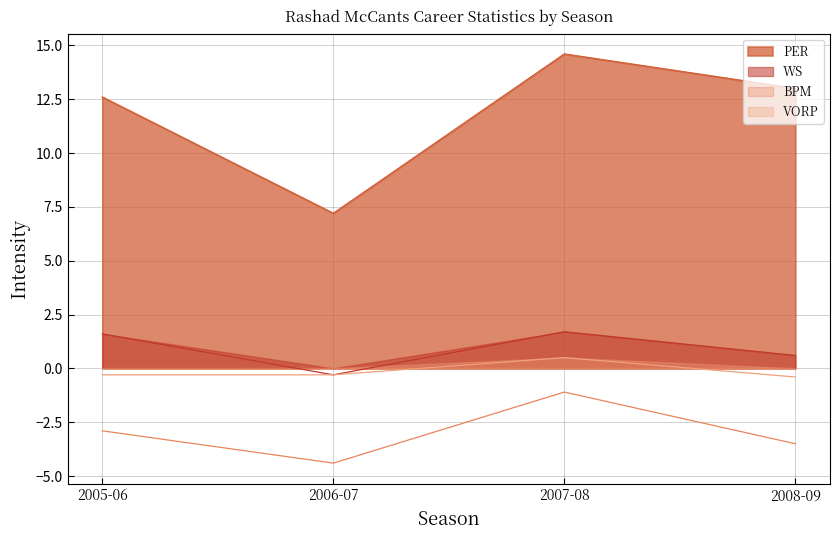

At how many categories does at least one series exceed -1?

4